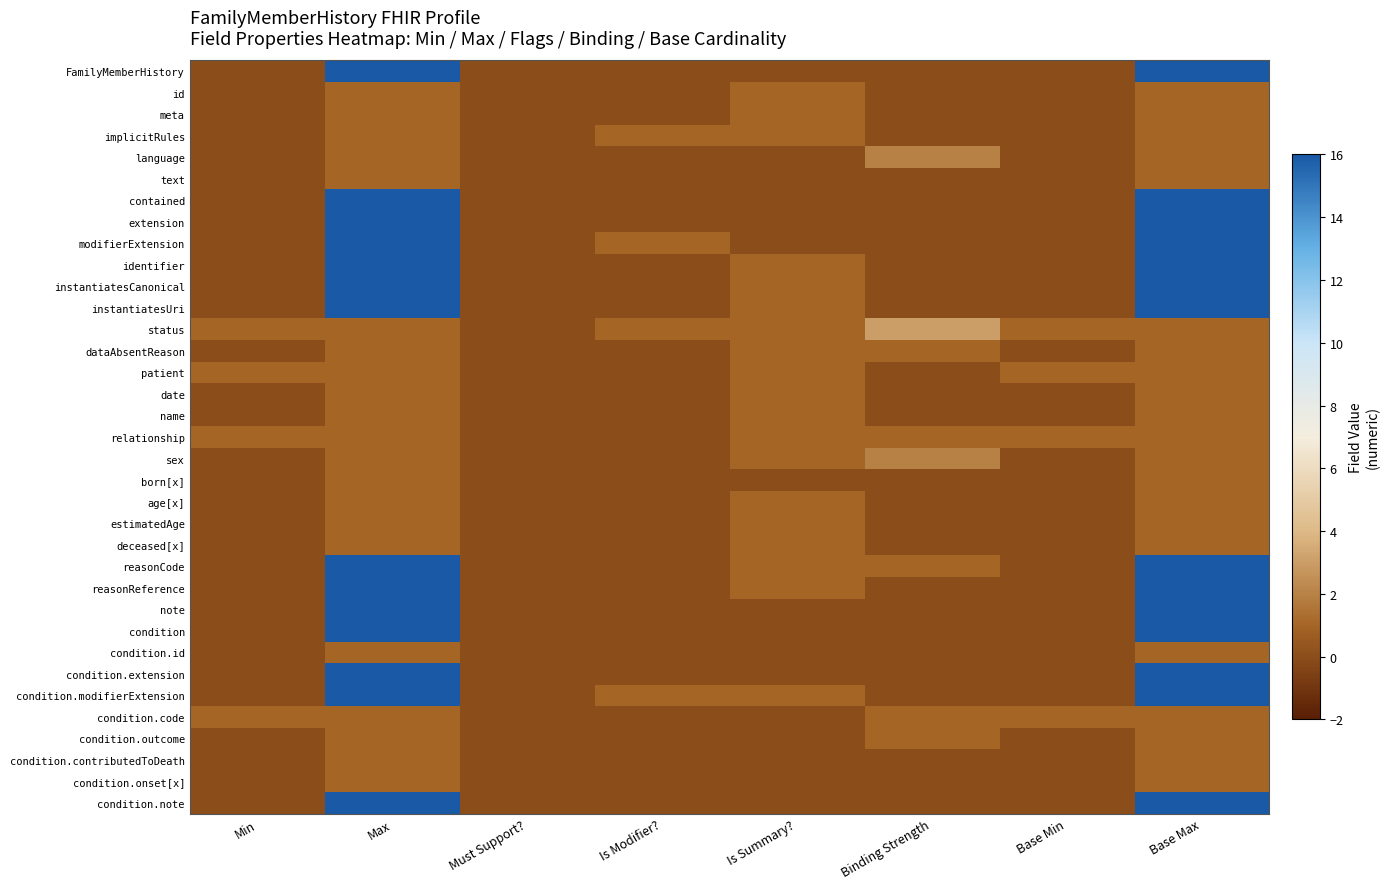

Which series has the widest spread of values?

FamilyMemberHistory